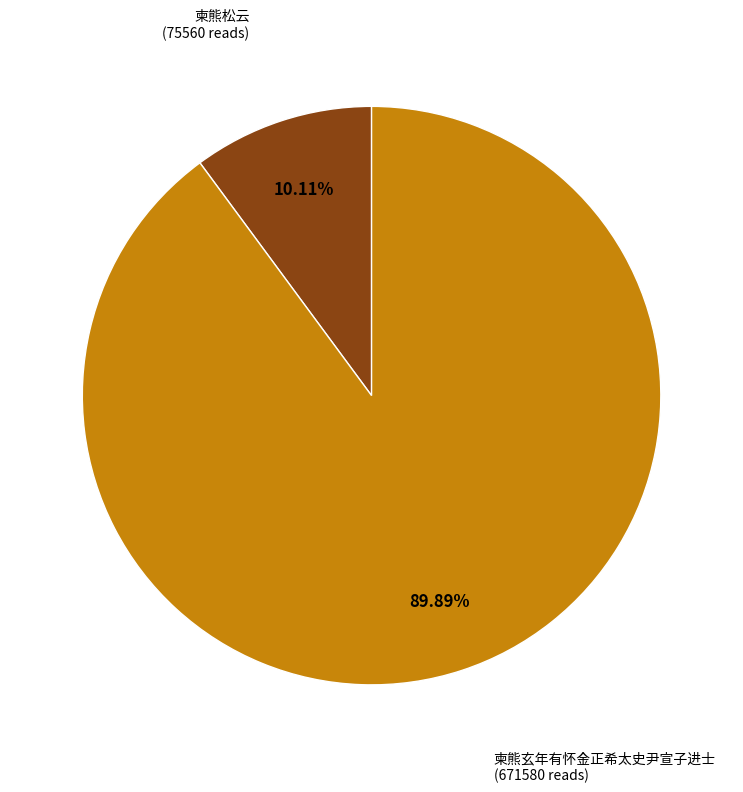

To the nearest percent, what is the combined percentage of 柬熊玄年有怀金正希太史尹宣子进士 and 柬熊松云?

100%